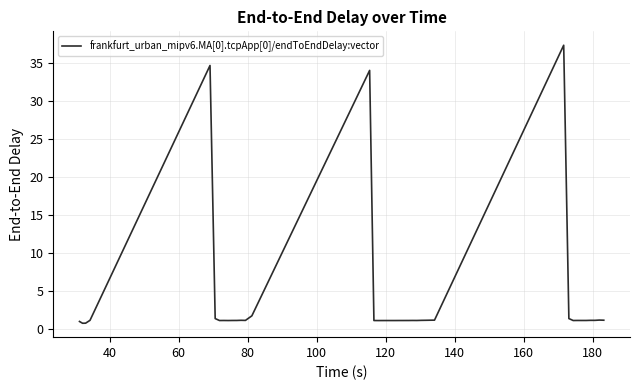

What is the difference between the maximum and minimum values?

36.5